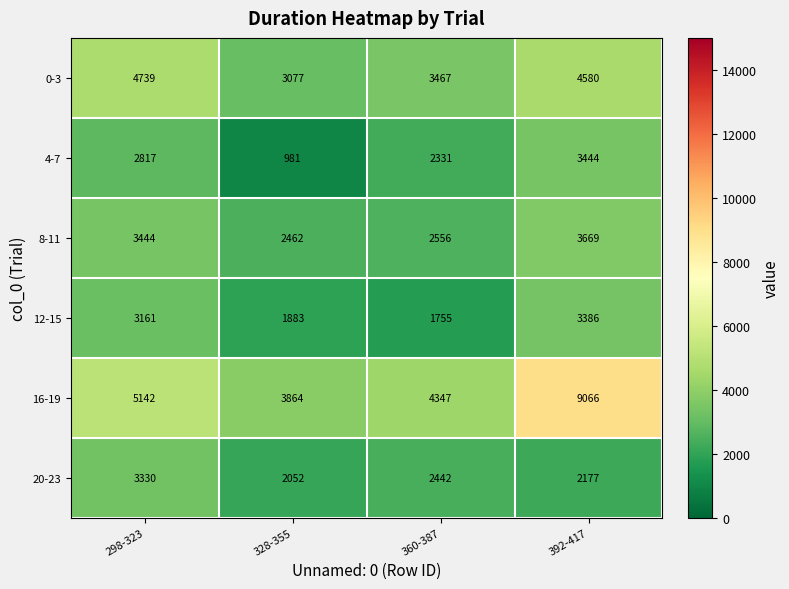

What is the difference between the maximum and minimum values in the 0-3 series?

1662